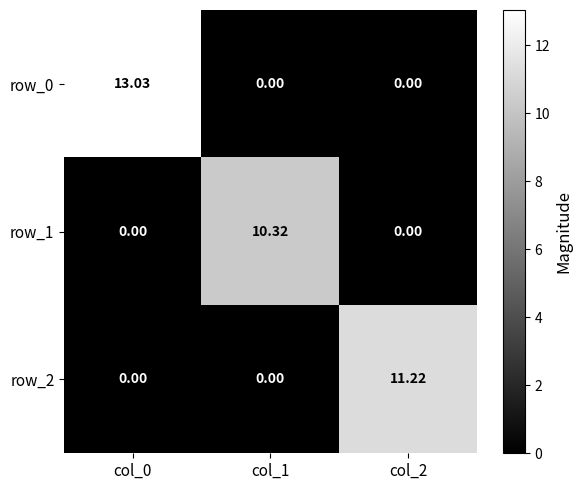

Rank the categories by row_0 value from lowest to highest.

col_1, col_2, col_0